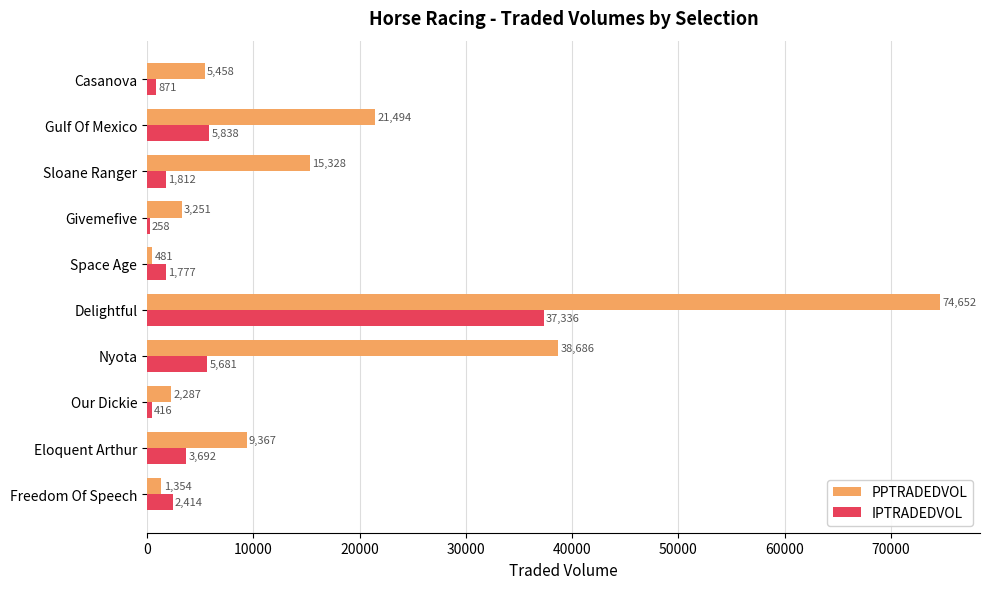

Which series has the largest range (max minus min)?

PPTRADEDVOL